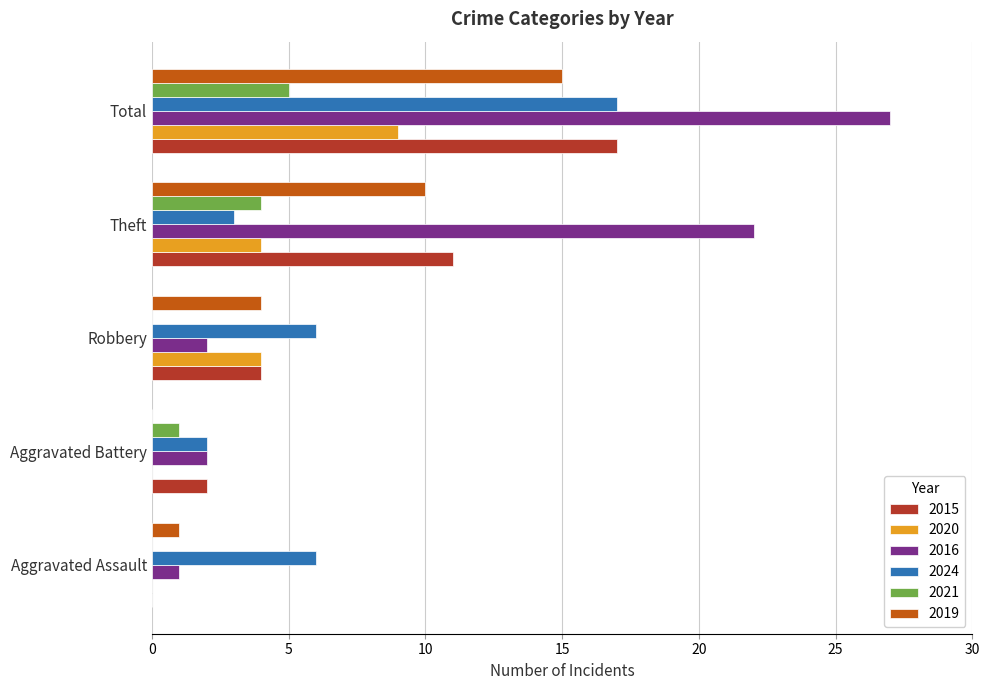

What is the difference between the 2024 values at Theft and Robbery?

3